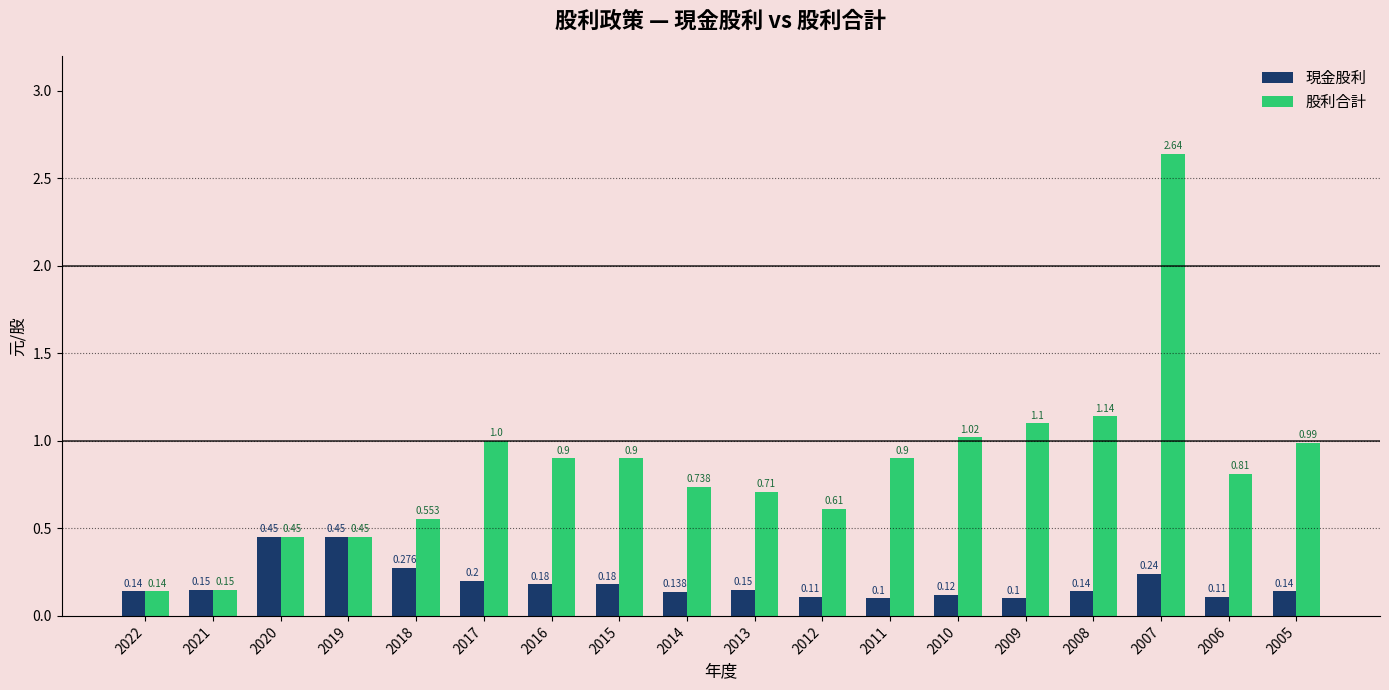

At which category is the sum across all series the highest?

2007